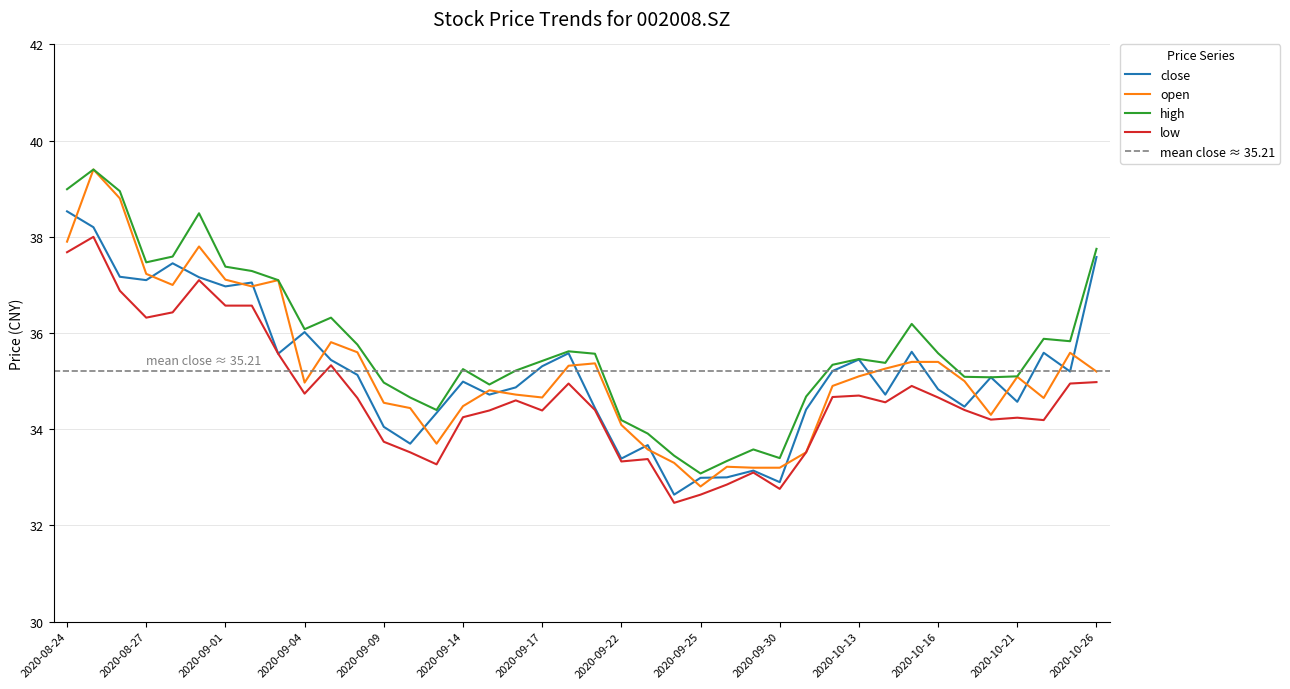

Reading right to left, transcribe all the data shown in this chart.

close: 37.6	35.2	35.6	34.6	35.1	34.5	34.8	35.6	34.7	35.5	35.2	34.4	32.9	33.1	33.0	33.0	32.6	33.7	33.4	34.4	35.6	35.3	34.9	34.7	35.0	34.3	33.7	34.0	35.1	35.4	36.0	35.6	37.0	37.0	37.2	37.5	37.1	37.2	38.2	38.5
open: 35.2	35.6	34.6	35.1	34.3	35.0	35.4	35.4	35.3	35.1	34.9	33.5	33.2	33.2	33.2	32.8	33.3	33.6	34.1	35.4	35.3	34.7	34.7	34.8	34.5	33.7	34.4	34.5	35.6	35.8	35.0	37.1	37.0	37.1	37.8	37.0	37.2	38.8	39.4	37.9
high: 37.8	35.8	35.9	35.1	35.1	35.1	35.6	36.2	35.4	35.5	35.3	34.7	33.4	33.6	33.3	33.1	33.5	33.9	34.2	35.6	35.6	35.4	35.2	34.9	35.2	34.4	34.7	35.0	35.8	36.3	36.1	37.1	37.3	37.4	38.5	37.6	37.5	39.0	39.4	39.0
low: 35.0	35.0	34.2	34.2	34.2	34.4	34.7	34.9	34.6	34.7	34.7	33.5	32.8	33.1	32.9	32.6	32.5	33.4	33.3	34.4	35.0	34.4	34.6	34.4	34.2	33.3	33.5	33.7	34.6	35.3	34.7	35.6	36.6	36.6	37.1	36.4	36.3	36.9	38.0	37.7